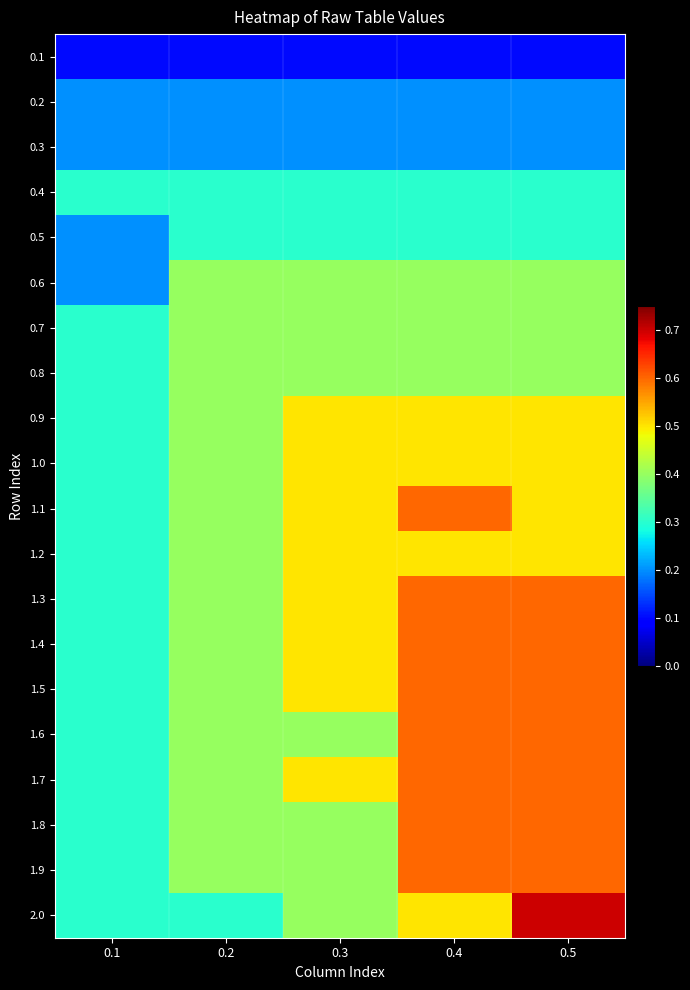

Reading right to left, extract all data points from this chart.

0.1: 0.5=0.1	0.4=0.1	0.3=0.1	0.2=0.1	0.1=0.1
0.2: 0.5=0.2	0.4=0.2	0.3=0.2	0.2=0.2	0.1=0.2
0.3: 0.5=0.2	0.4=0.2	0.3=0.2	0.2=0.2	0.1=0.2
0.4: 0.5=0.3	0.4=0.3	0.3=0.3	0.2=0.3	0.1=0.3
0.5: 0.5=0.3	0.4=0.3	0.3=0.3	0.2=0.3	0.1=0.2
0.6: 0.5=0.4	0.4=0.4	0.3=0.4	0.2=0.4	0.1=0.2
0.7: 0.5=0.4	0.4=0.4	0.3=0.4	0.2=0.4	0.1=0.3
0.8: 0.5=0.4	0.4=0.4	0.3=0.4	0.2=0.4	0.1=0.3
0.9: 0.5=0.5	0.4=0.5	0.3=0.5	0.2=0.4	0.1=0.3
1.0: 0.5=0.5	0.4=0.5	0.3=0.5	0.2=0.4	0.1=0.3
1.1: 0.5=0.5	0.4=0.6	0.3=0.5	0.2=0.4	0.1=0.3
1.2: 0.5=0.5	0.4=0.5	0.3=0.5	0.2=0.4	0.1=0.3
1.3: 0.5=0.6	0.4=0.6	0.3=0.5	0.2=0.4	0.1=0.3
1.4: 0.5=0.6	0.4=0.6	0.3=0.5	0.2=0.4	0.1=0.3
1.5: 0.5=0.6	0.4=0.6	0.3=0.5	0.2=0.4	0.1=0.3
1.6: 0.5=0.6	0.4=0.6	0.3=0.4	0.2=0.4	0.1=0.3
1.7: 0.5=0.6	0.4=0.6	0.3=0.5	0.2=0.4	0.1=0.3
1.8: 0.5=0.6	0.4=0.6	0.3=0.4	0.2=0.4	0.1=0.3
1.9: 0.5=0.6	0.4=0.6	0.3=0.4	0.2=0.4	0.1=0.3
2.0: 0.5=0.7	0.4=0.5	0.3=0.4	0.2=0.3	0.1=0.3